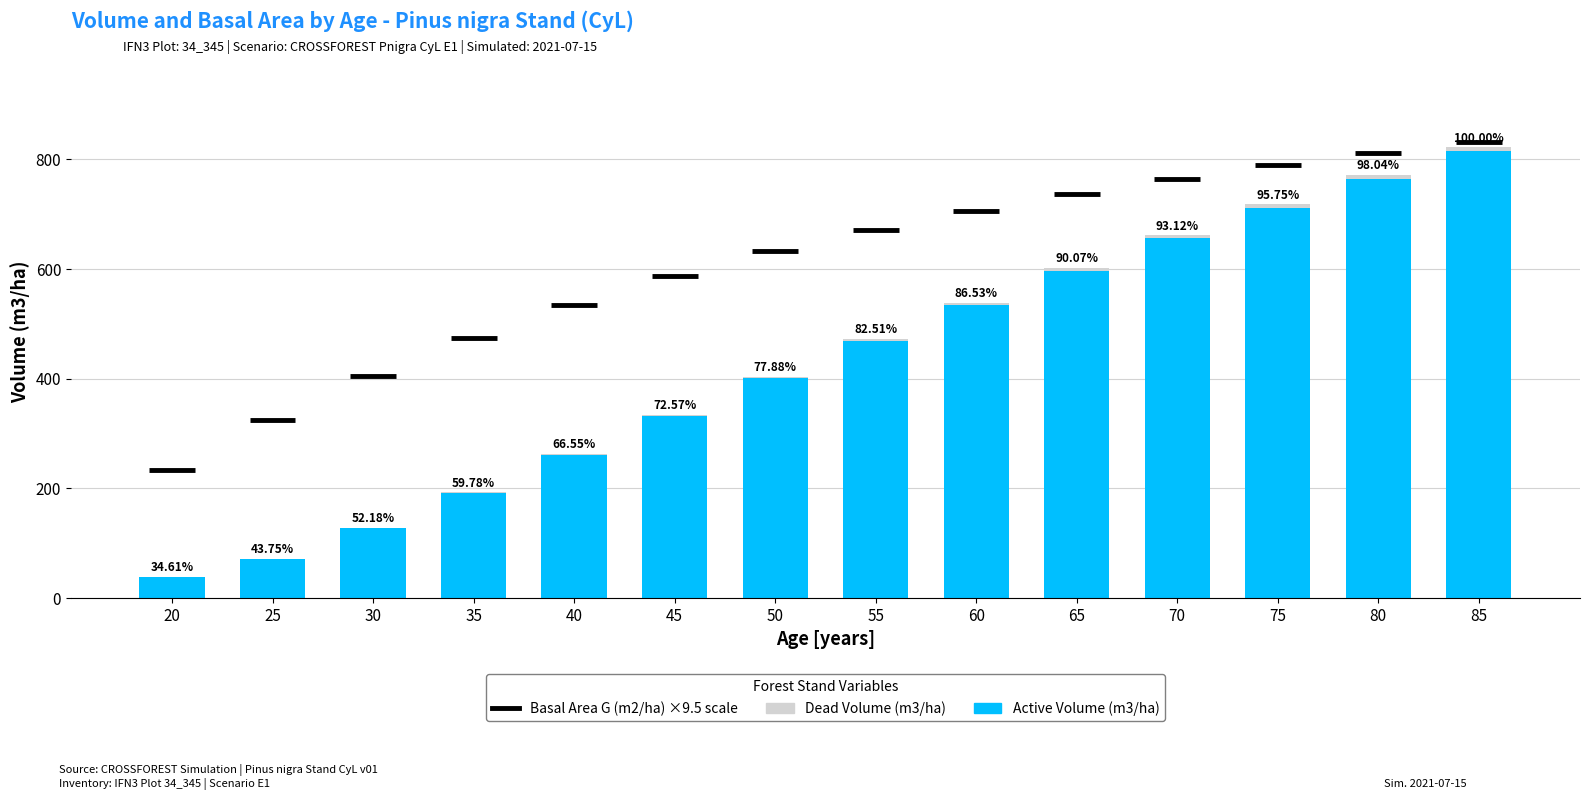

Are the bars grouped side by side (vs. stacked)?

No